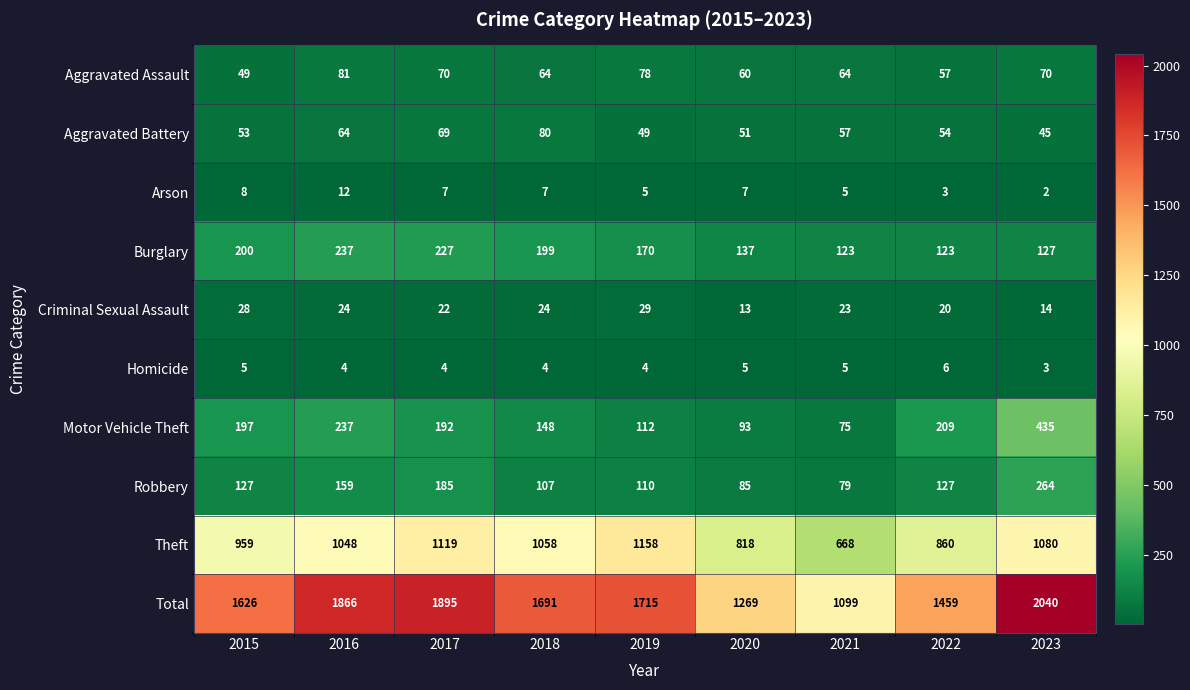

What is the average value of the Arson series?

6